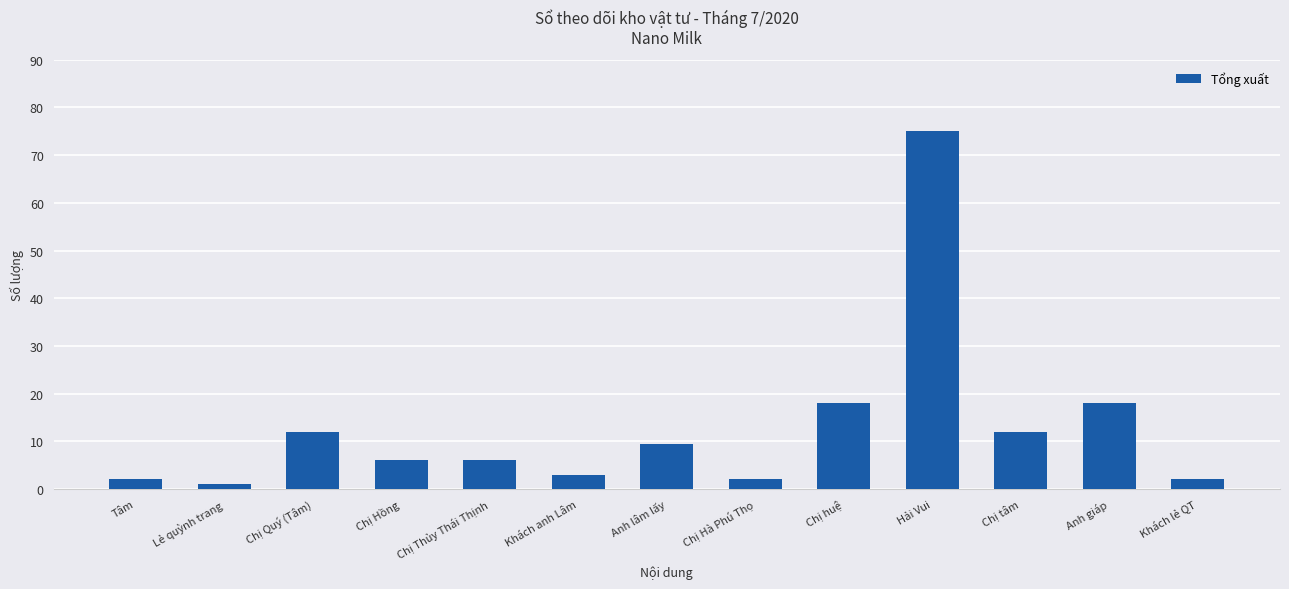

How many bars are there in total?

13